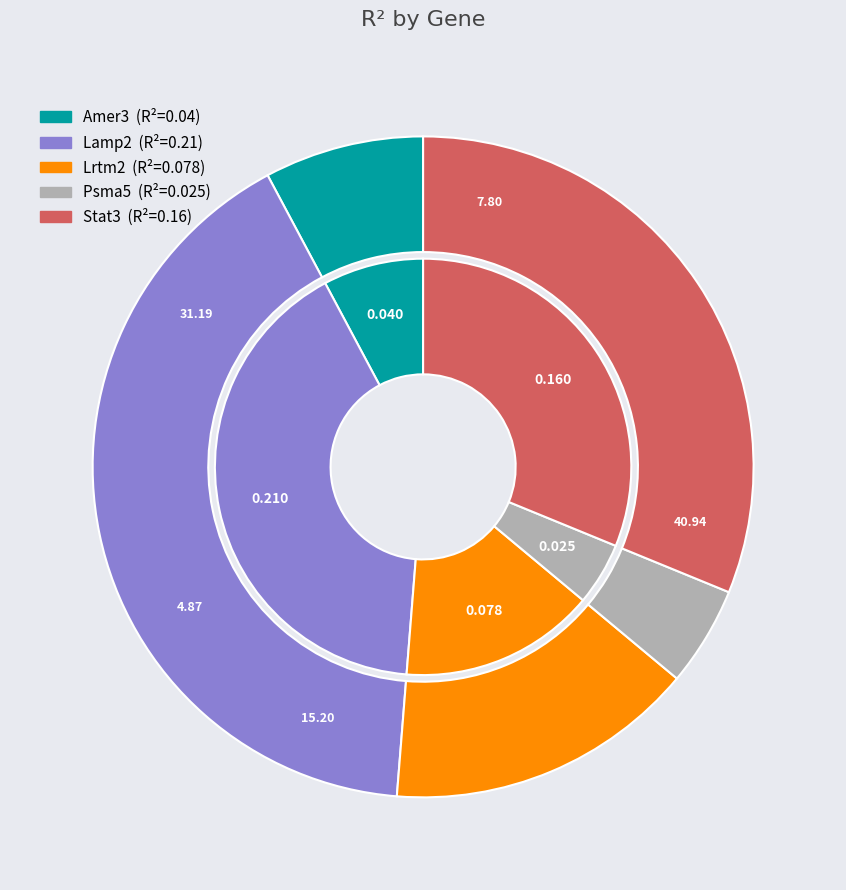

What is the change in value from Lamp2 to Psma5?

-0.2